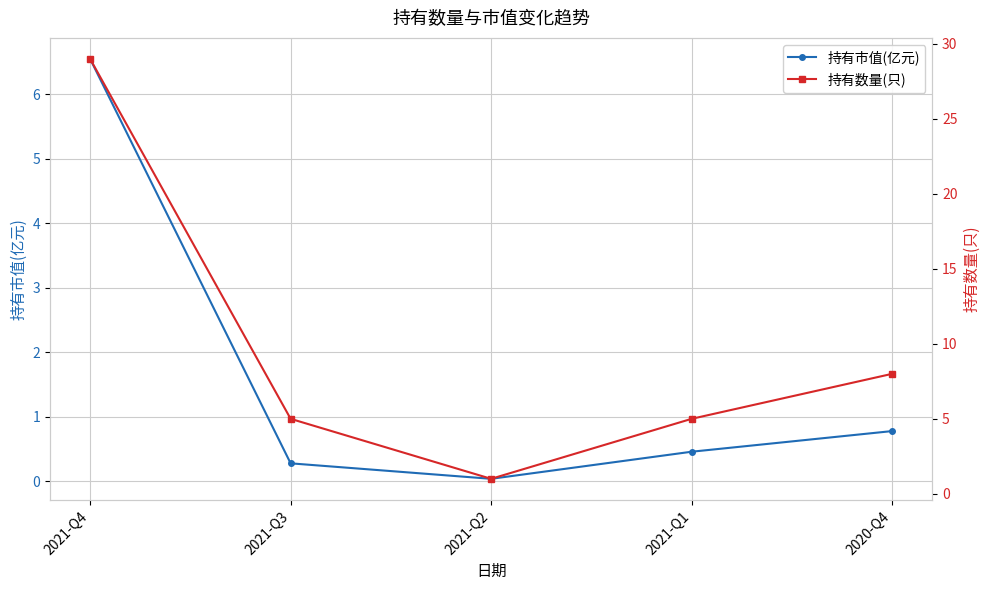

Which label corresponds to the smallest value in the chart?

2021-Q2